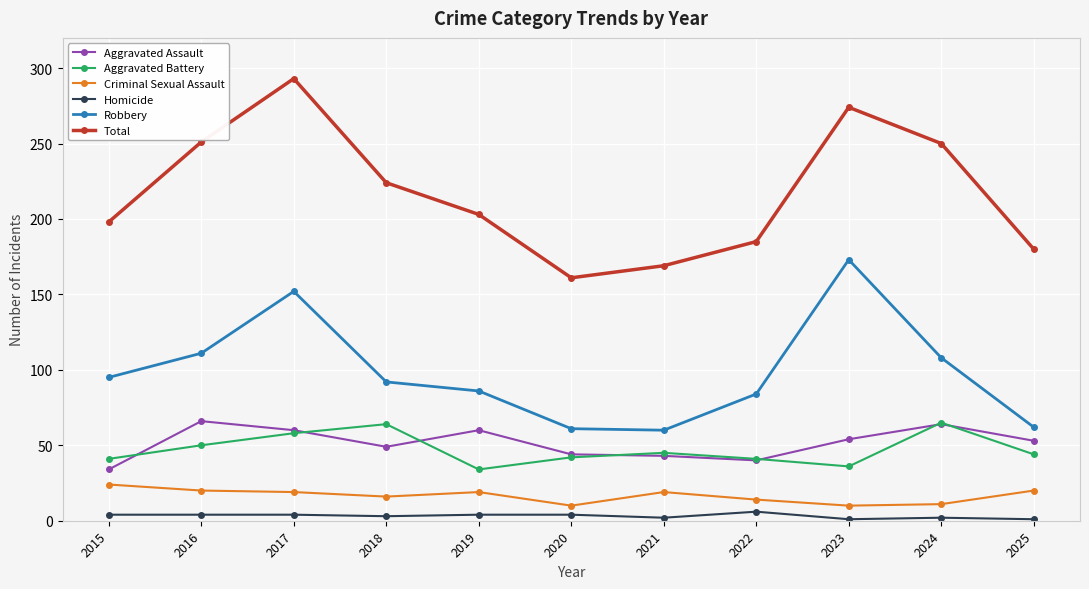

What is the highest value of the Criminal Sexual Assault series?

24